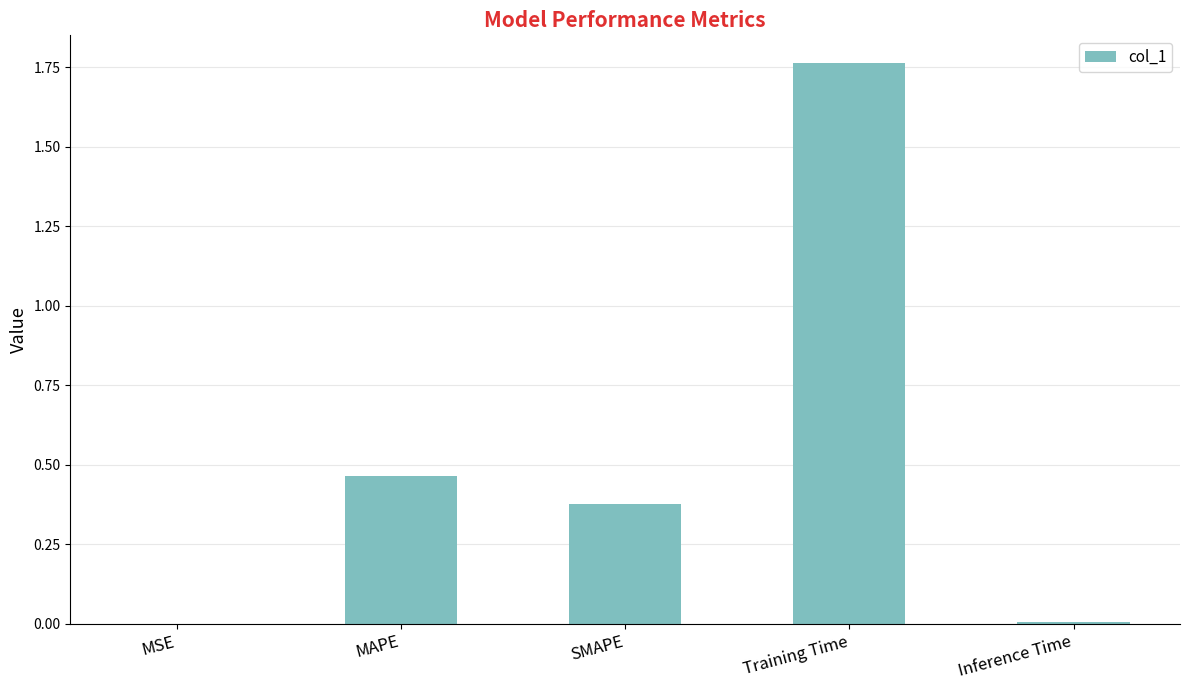

What is the change in value from MSE to SMAPE?

+0.4